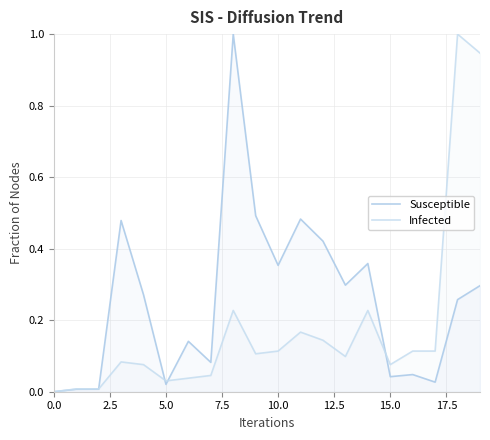

How many lines are shown in the chart?

2